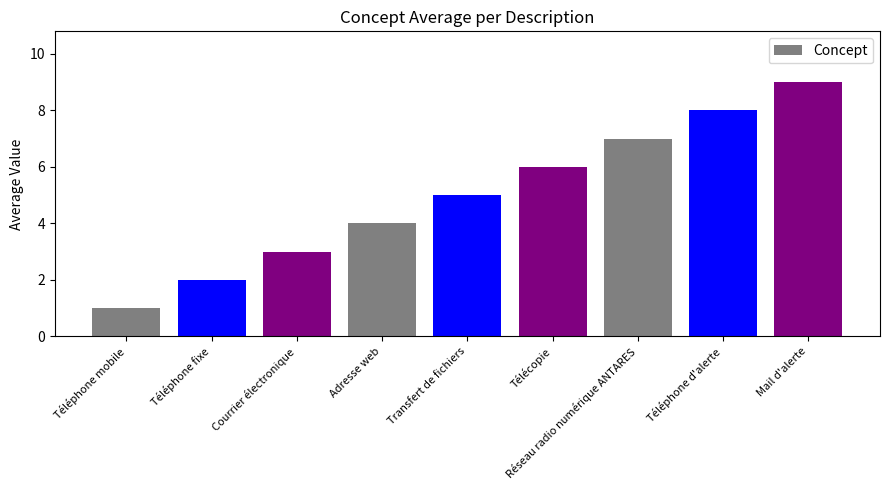

Between Mail d'alerte and Adresse web, which is larger?

Mail d'alerte